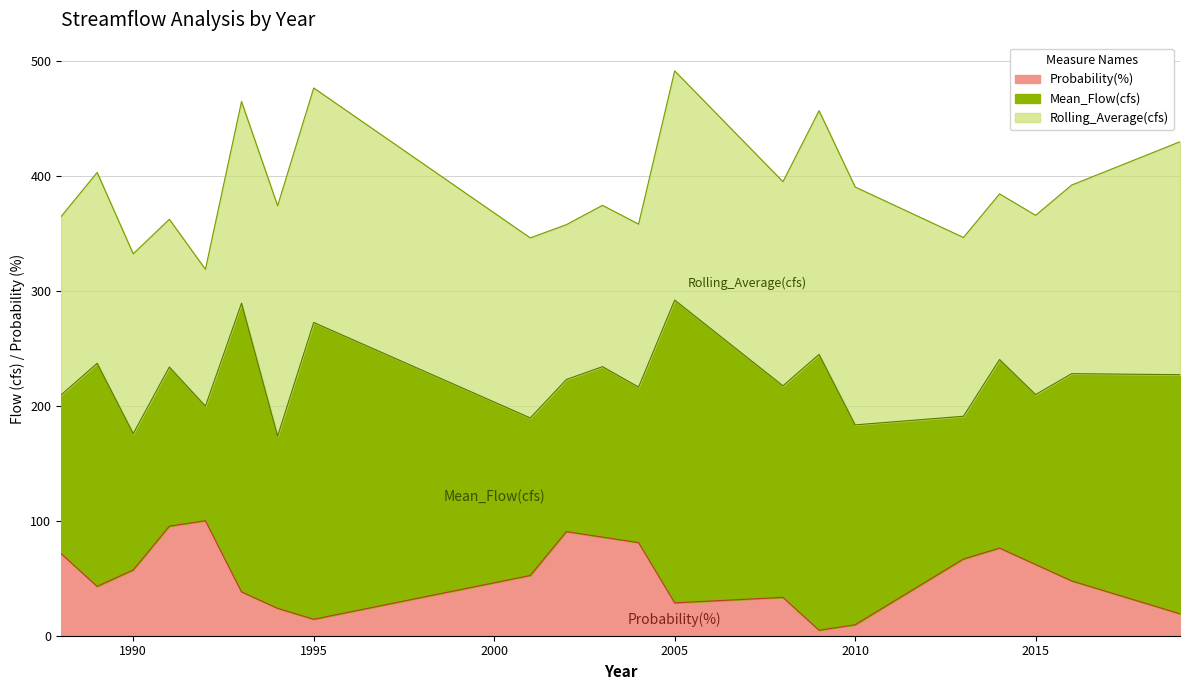

Does the chart have visible grid lines?

Yes